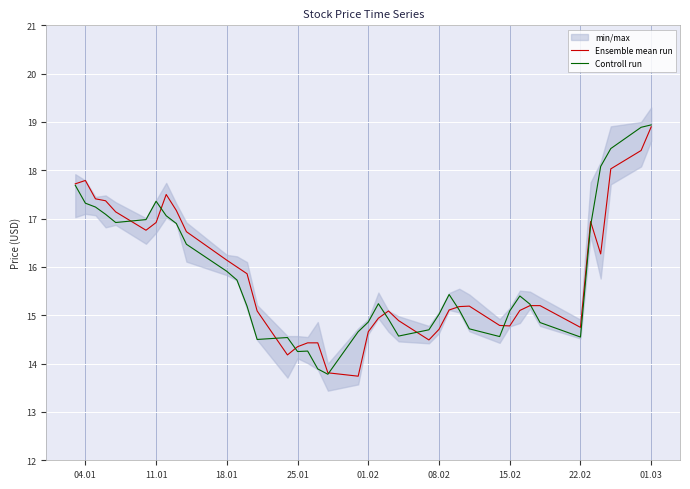

Which series has the largest total across all categories?

Controll run